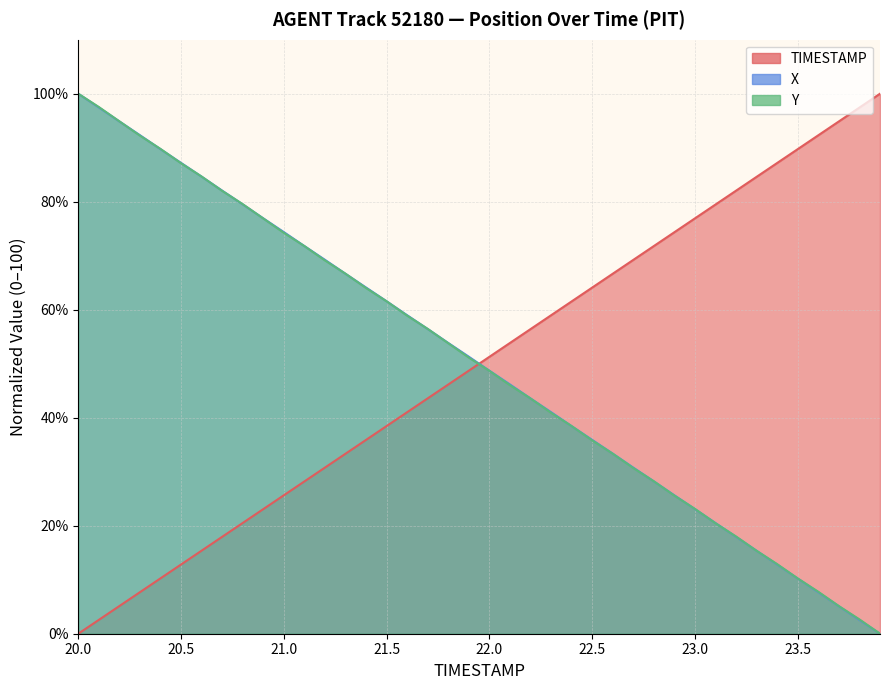

What is the value of the X point at the 3rd from the left?

94.9